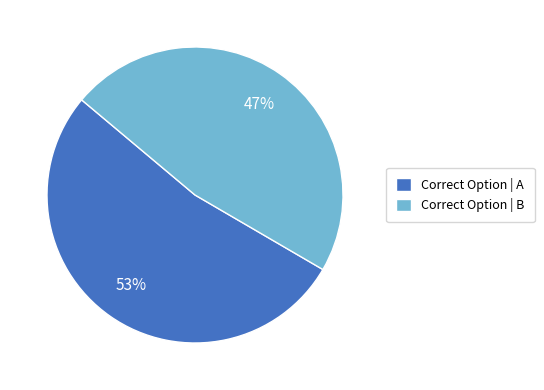

Rank the categories by value from lowest to highest.

Correct Option | B, Correct Option | A